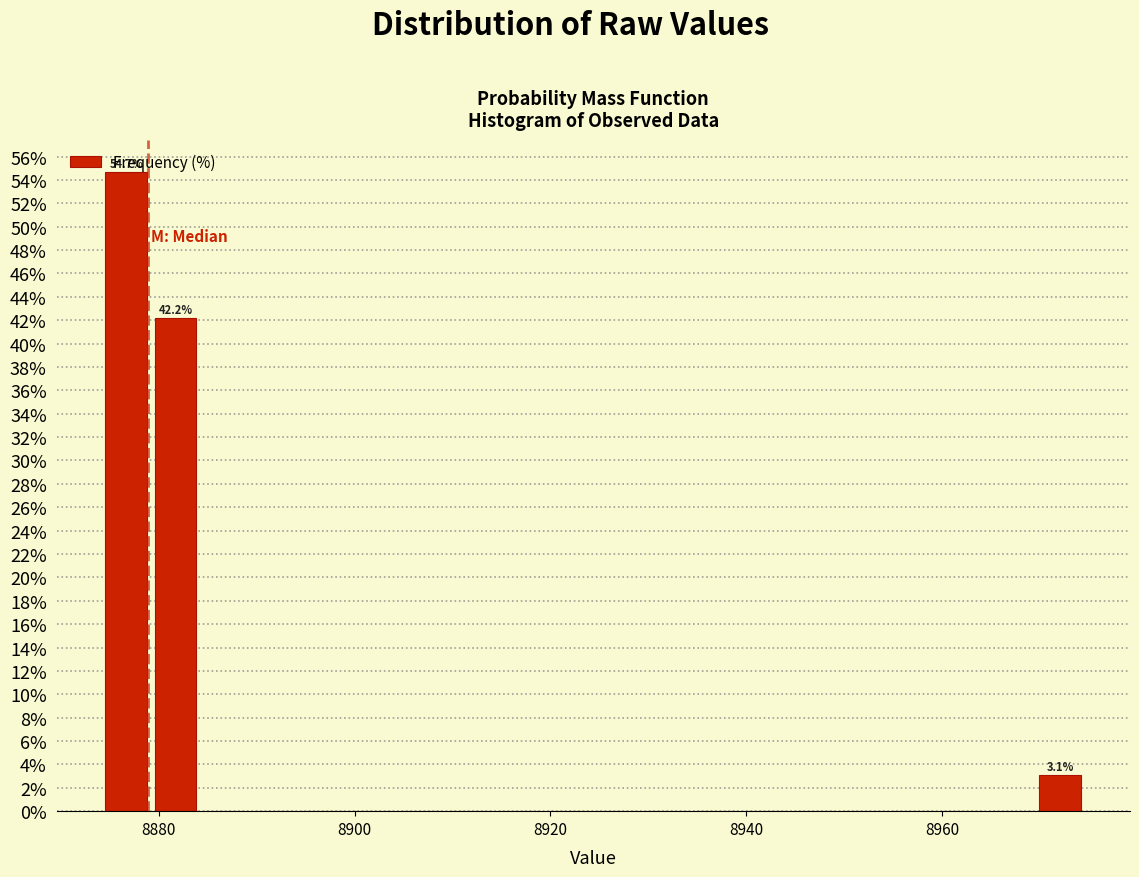

Read against the x-axis, roughly where is the centre of the tallest bar?

8876